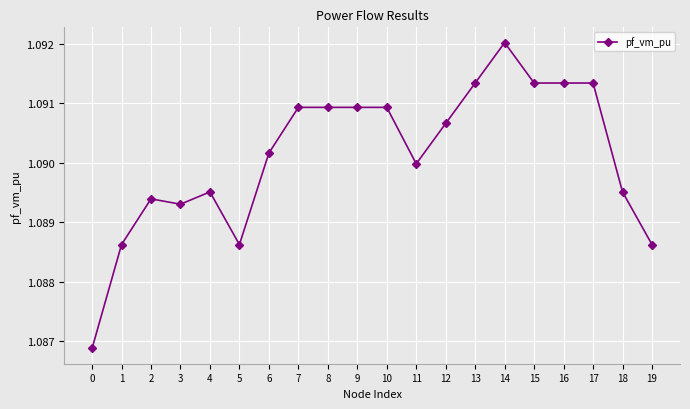

How many values are between 1 and 2?

20